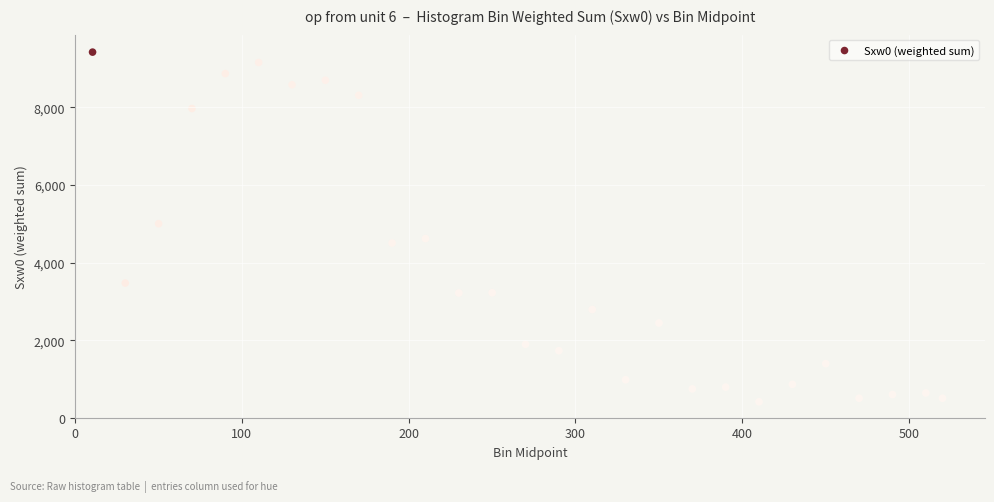

What is the range of Y values (max minus min)?

9017